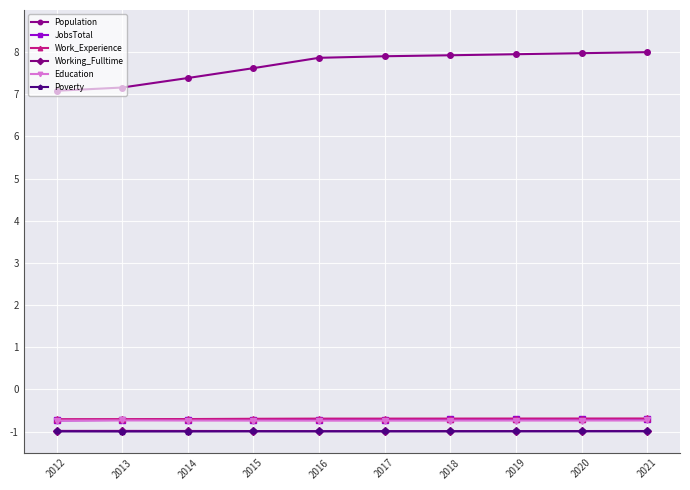

Is it true that Working_Fulltime equals -1.0 at 2021?

True